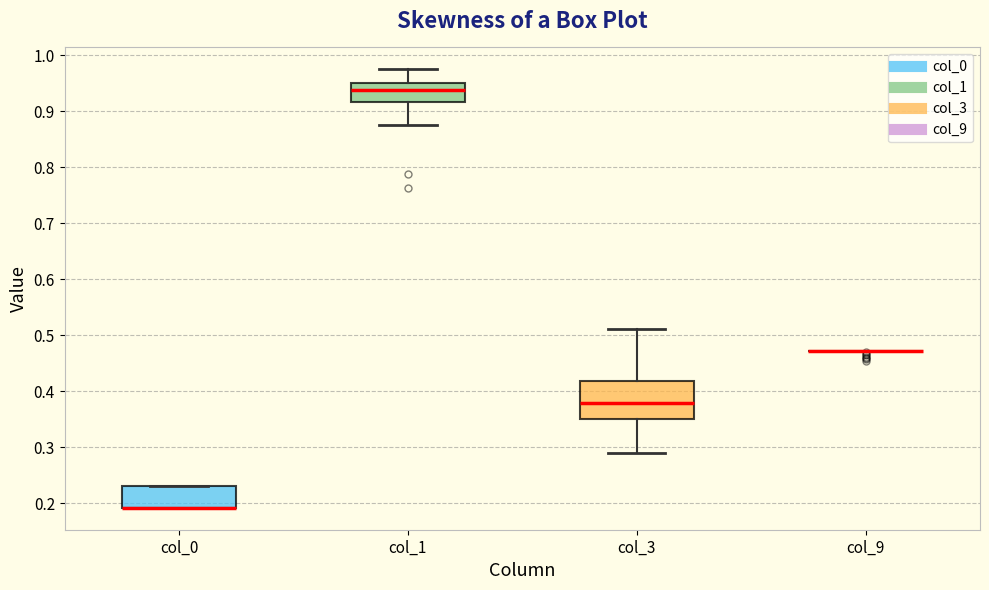

Reading left to right, transcribe this box plot: for each box, give where its median line is, the range the box spans, and where its two whiskers end, as read against the y-axis. The values are not printed on the chart, so give them approximately, as read against the axis.

col_0: median 0.19 (drawn on the box's lower edge), box 0.19 to 0.23, whiskers 0.19 to 0.23
col_1: median 0.94, box 0.92 to 0.95, whiskers 0.88 to 0.98
col_3: median 0.38, box 0.35 to 0.42, whiskers 0.29 to 0.51
col_9: box collapsed to a line at 0.47, whiskers 0.47 to 0.47